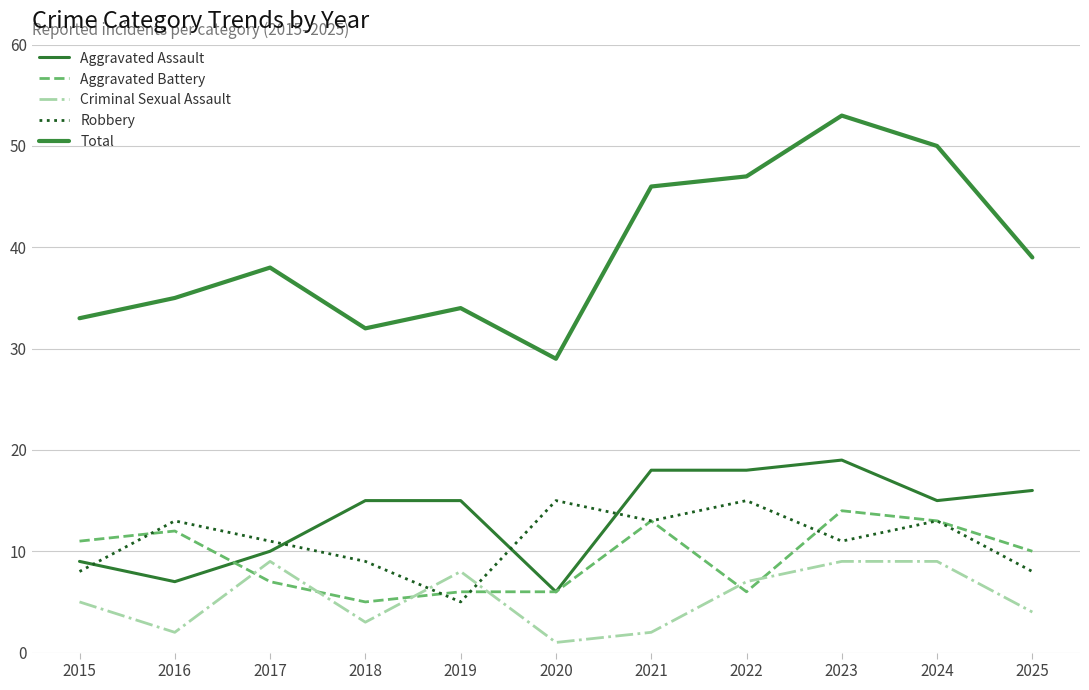

At which label is Robbery closest to 10?

2017